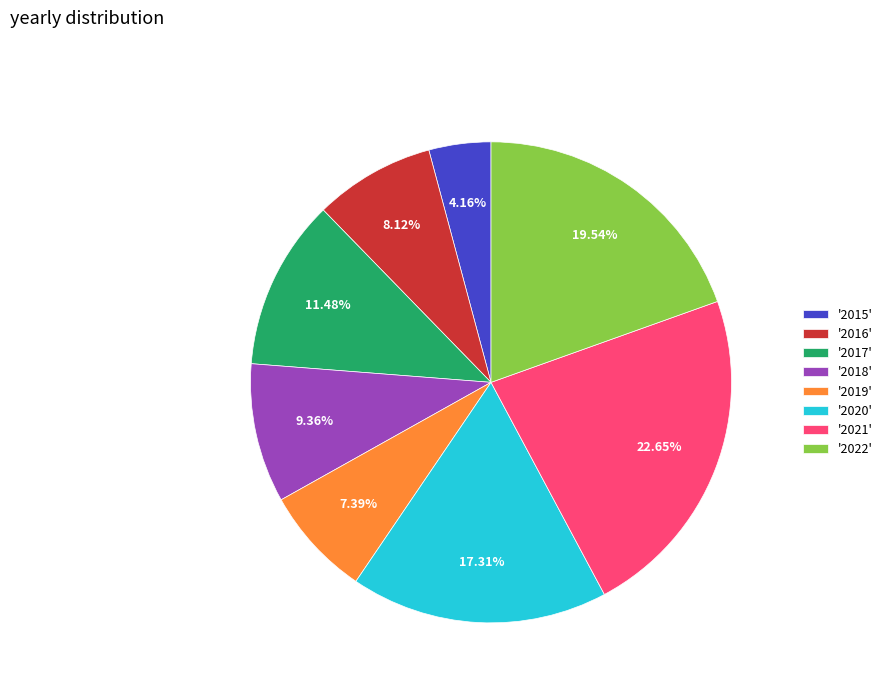

Is there a majority slice in this chart?

No